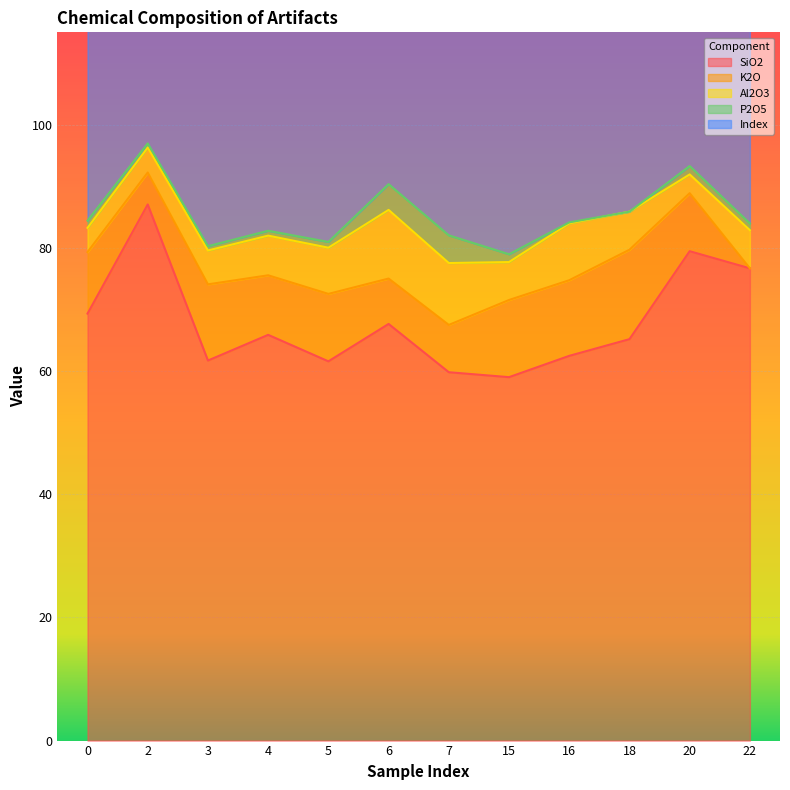

How many interior local valleys does the SiO2 series have?

3